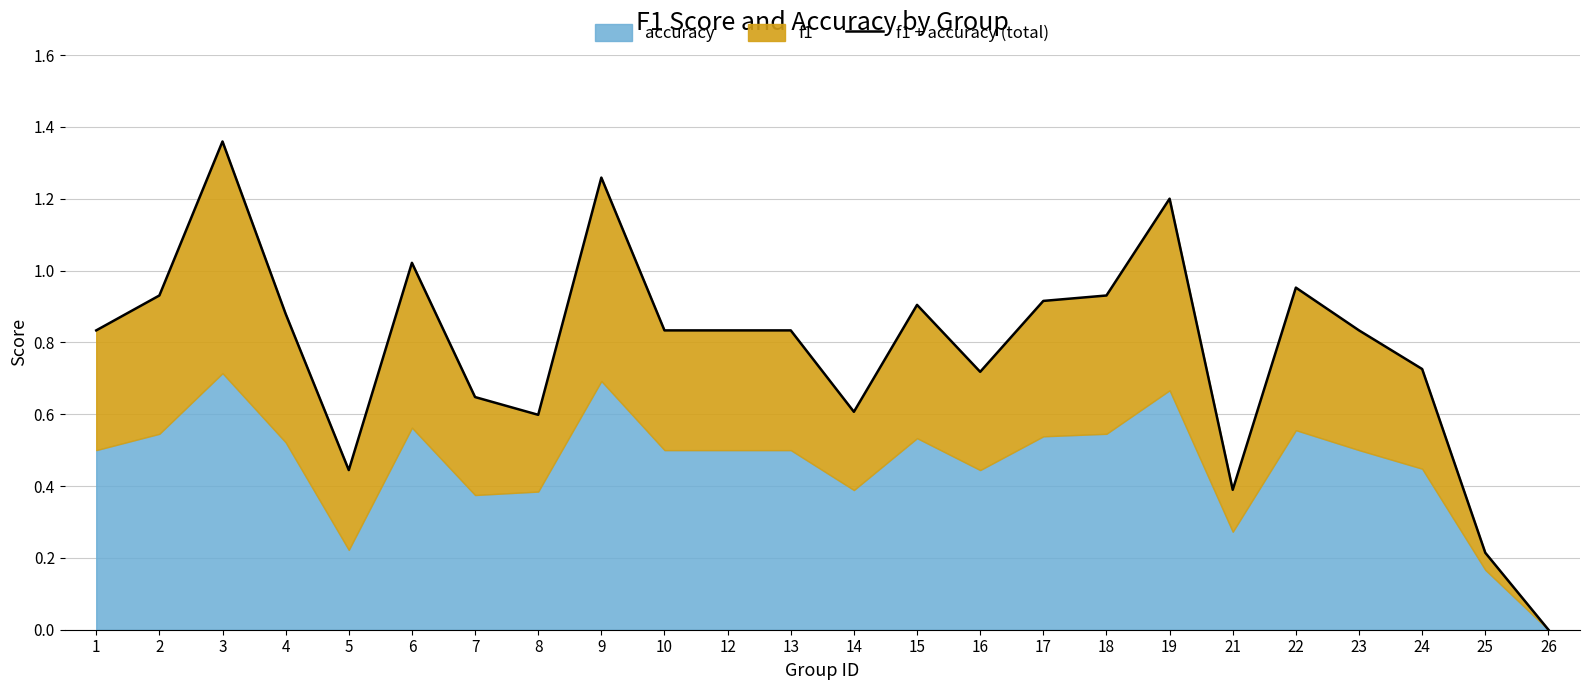

Is it true that the value at 16 is 1.1?

False